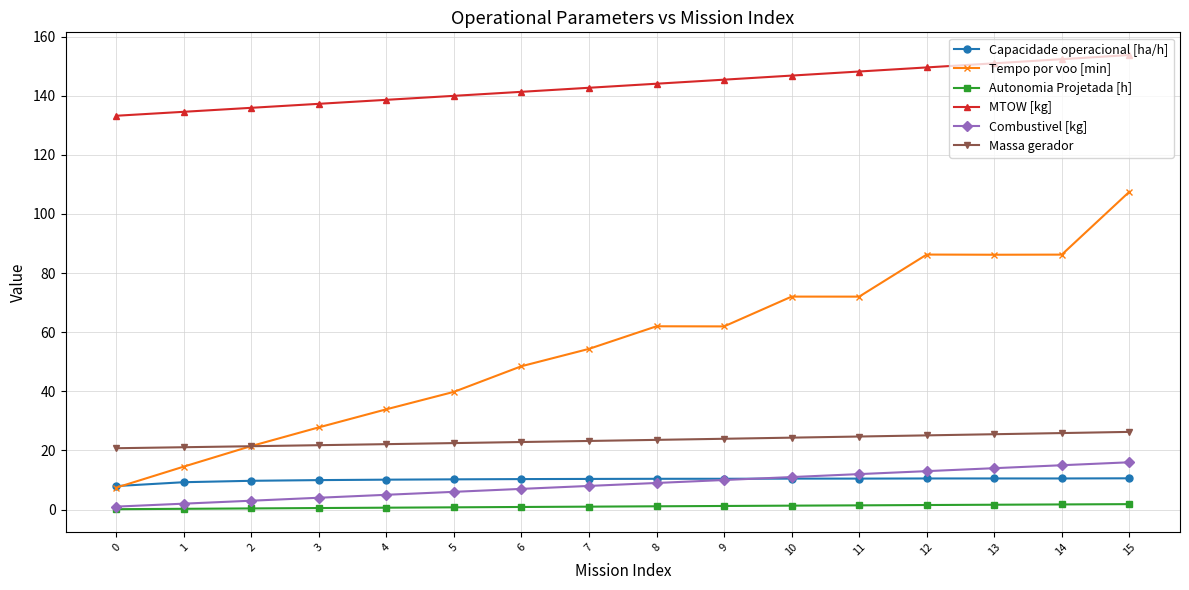

Between 8 and 10, which series saw the biggest shift?

Tempo por voo [min]